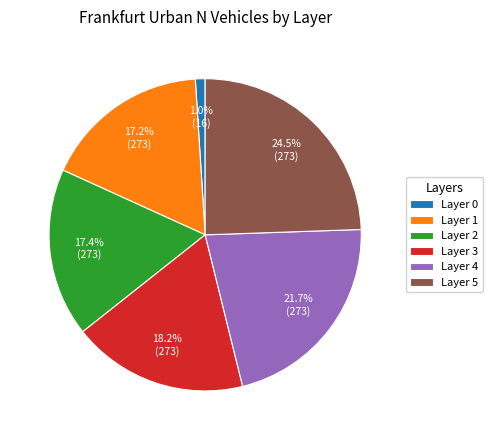

How many segments does this pie chart have?

6